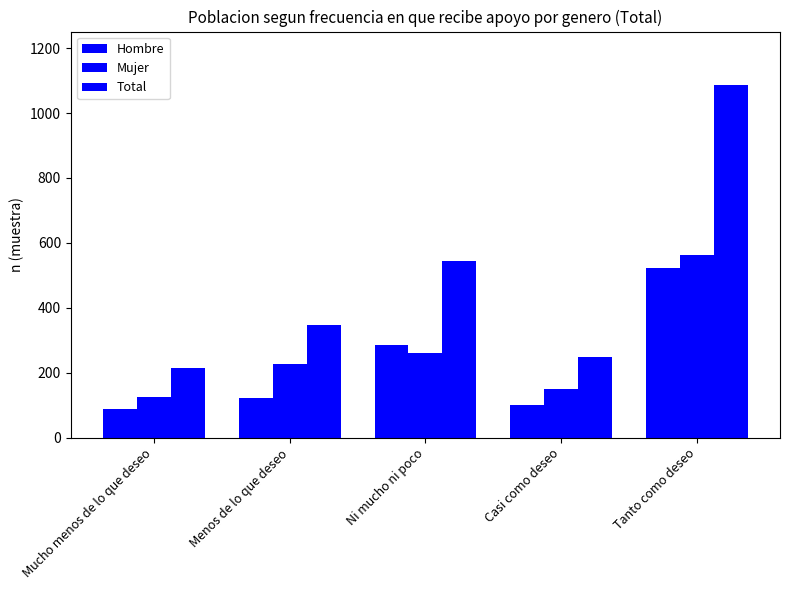

How many bars are there in each group?

3